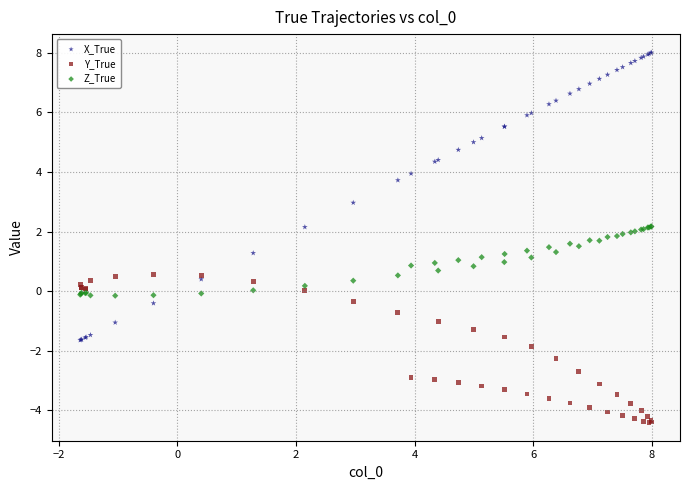

Which series contains the highest Y value?

X_True